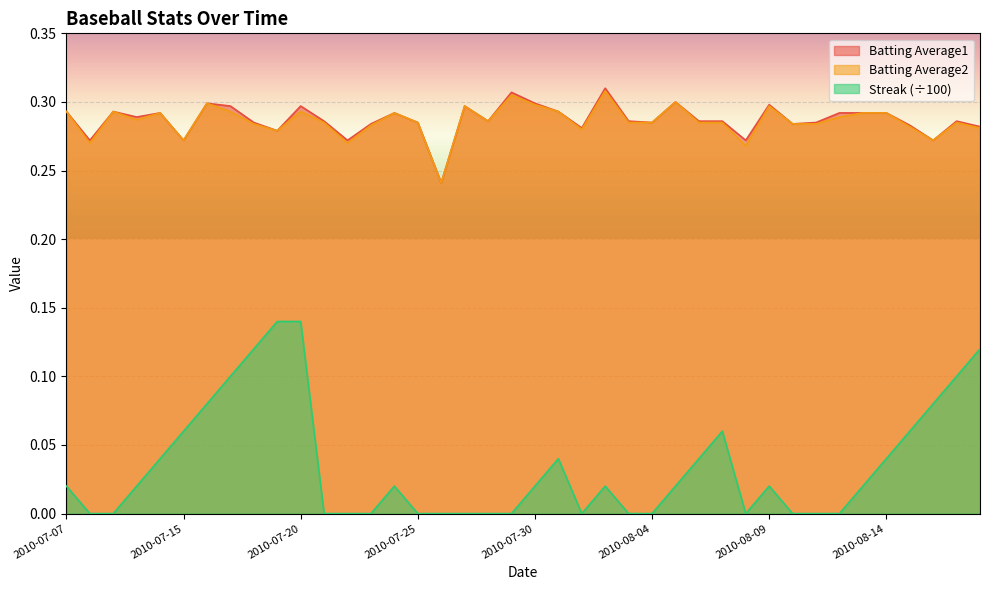

What is the spread (max minus min) of values at 2010-07-09?

0.3